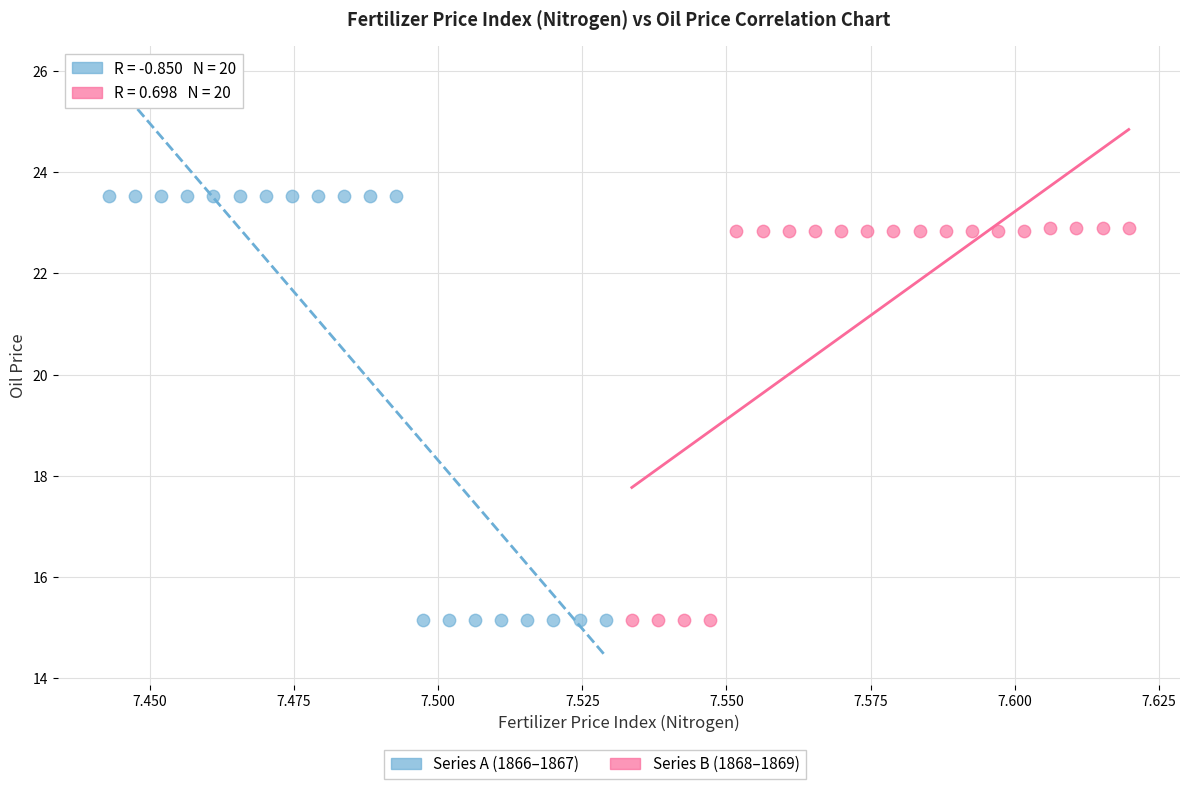

Which series has the widest spread of Y values?

Series A (1866–1867)